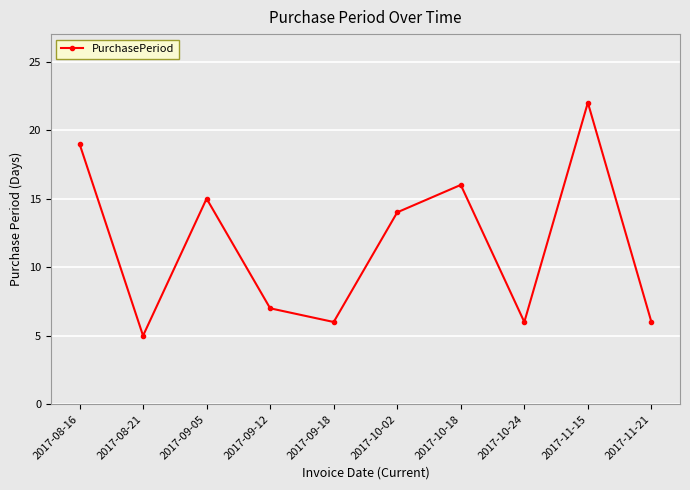

Reading left to right, transcribe all the data shown in this chart.

19	5	15	7	6	14	16	6	22	6